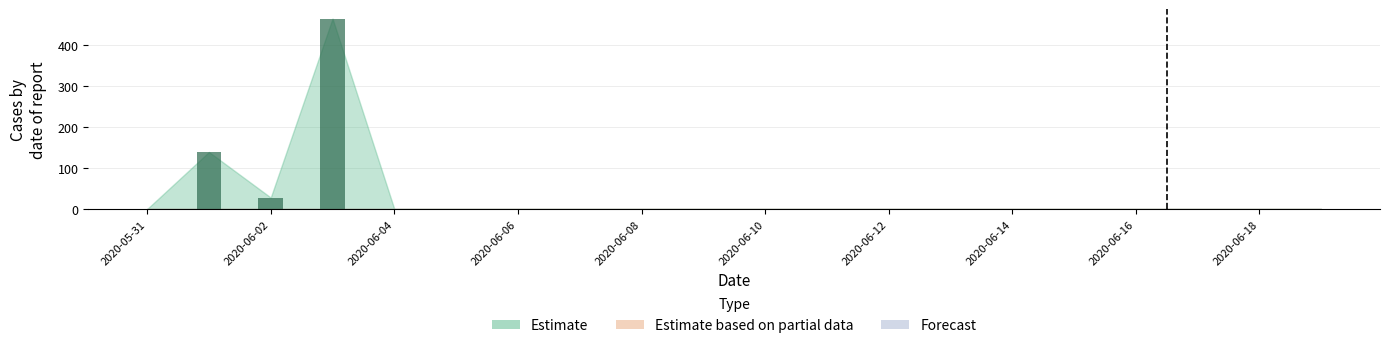

What is the value of the 2nd bar from the left?

28